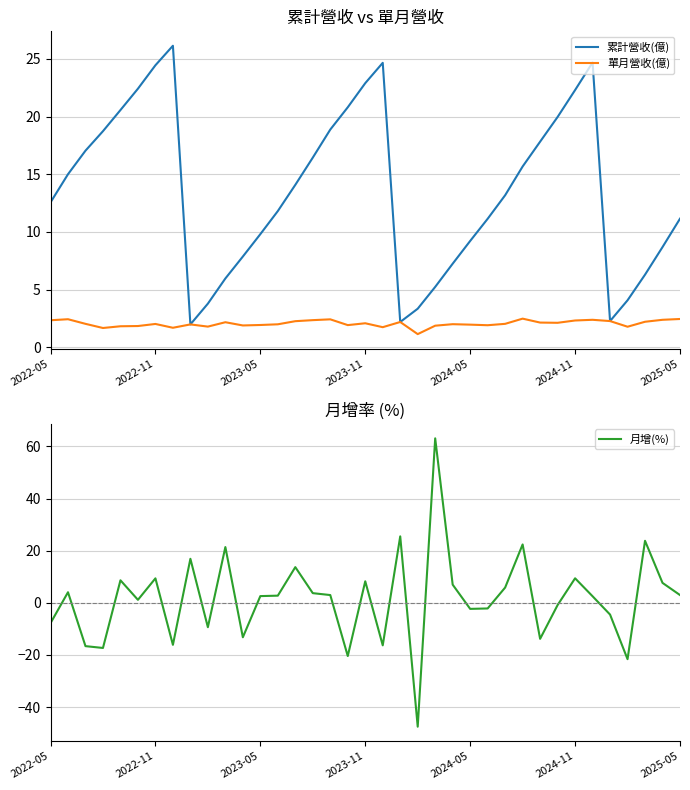

What is the highest value of the 單月營收(億) series?

2.5